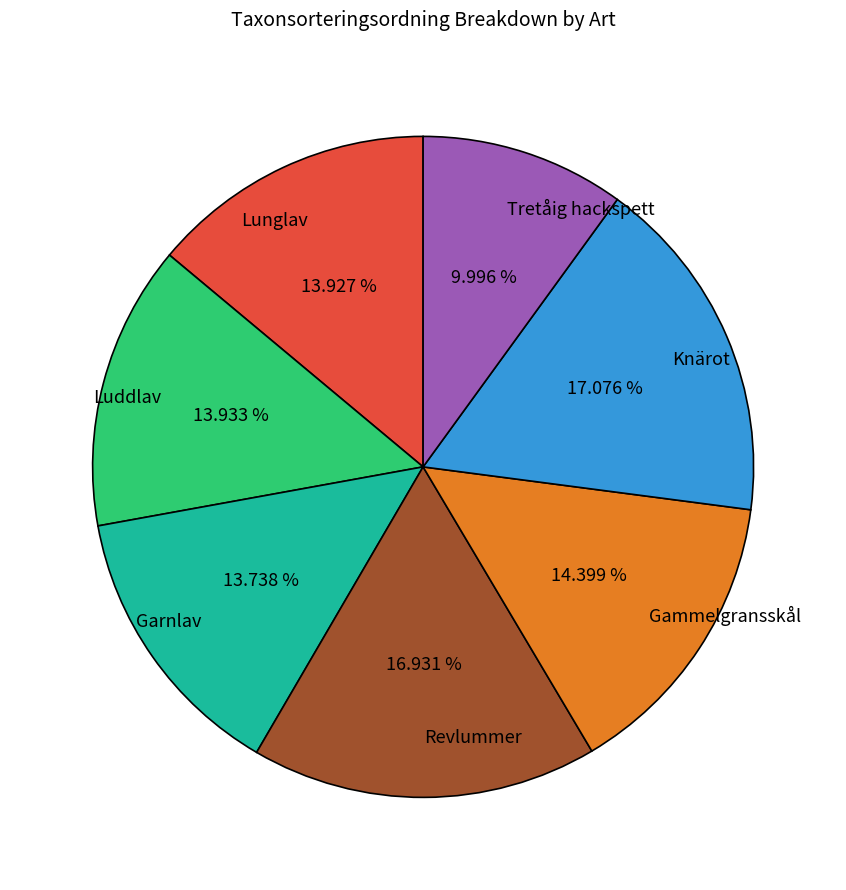

What percentage is the Gammelgransskål slice, to the nearest percent?

14%